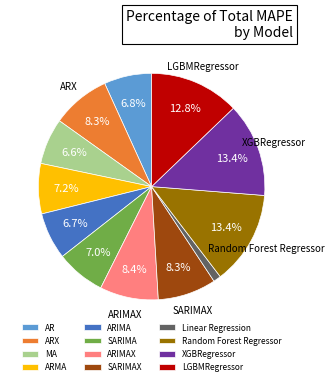

Which slice is the smallest?

Linear Regression